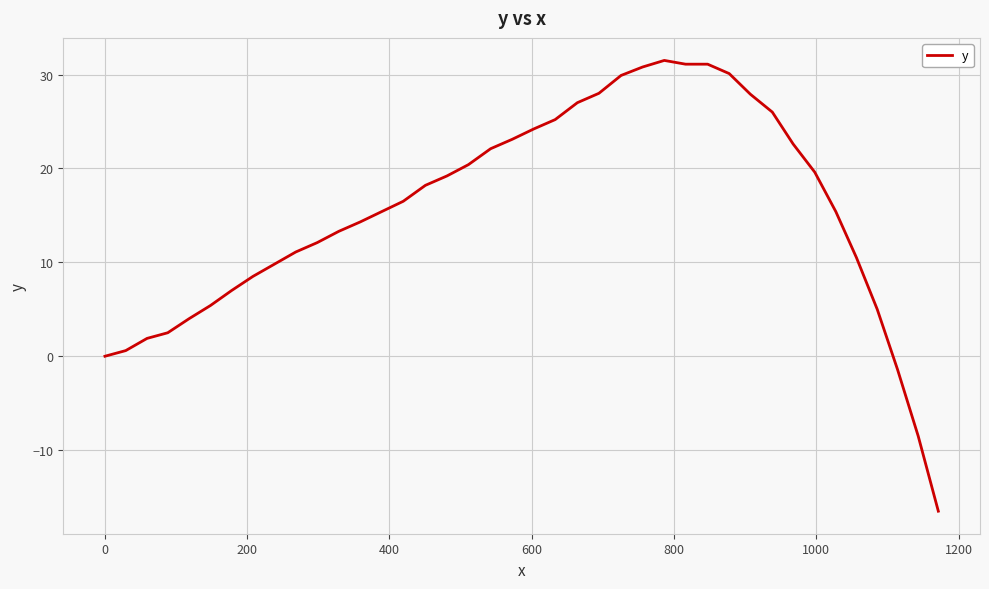

Count the number of categories in the chart.

40